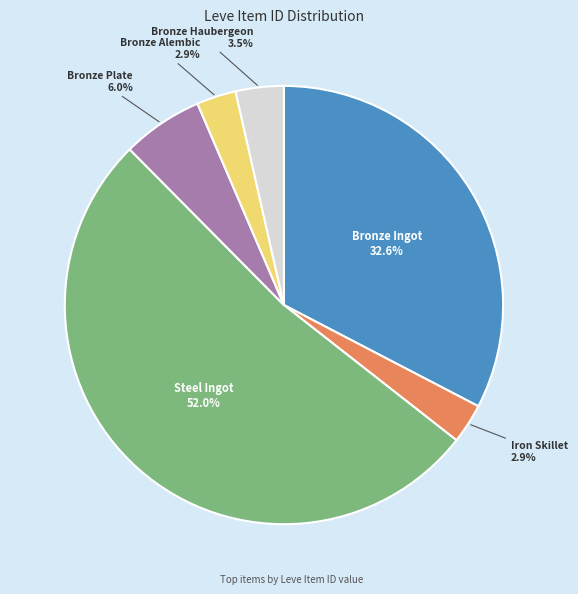

Does any single category account for the majority?

Yes